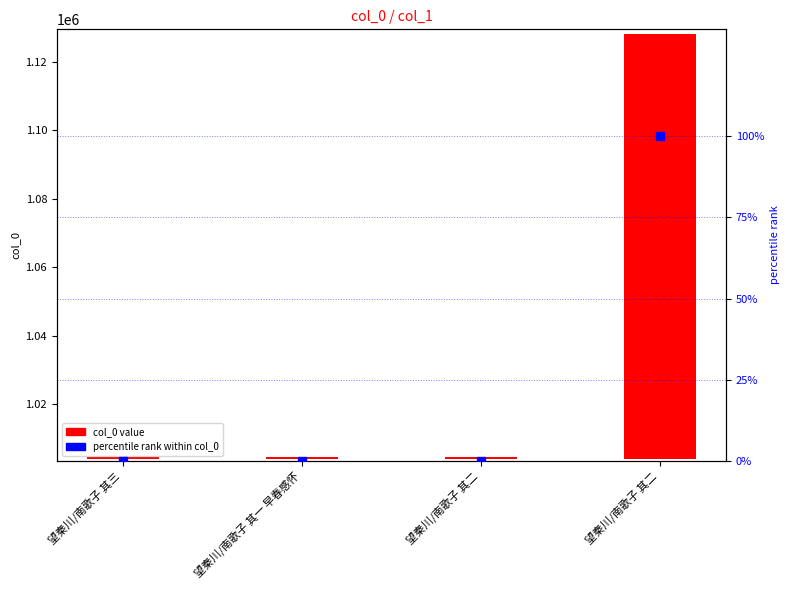

Which series reaches the maximum Y coordinate?

col_0 value